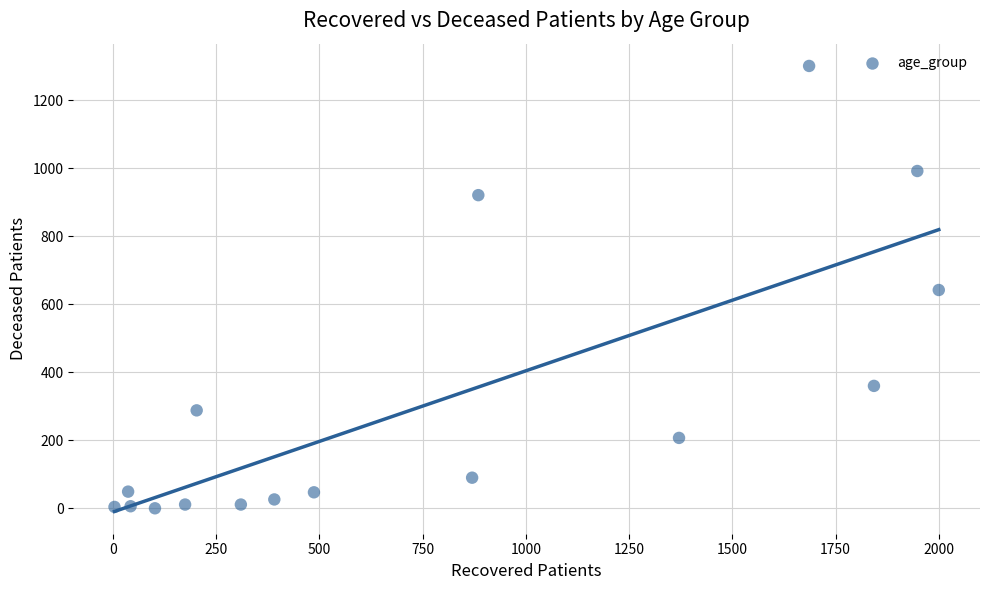

What is the range of X values (max minus min)?

1996